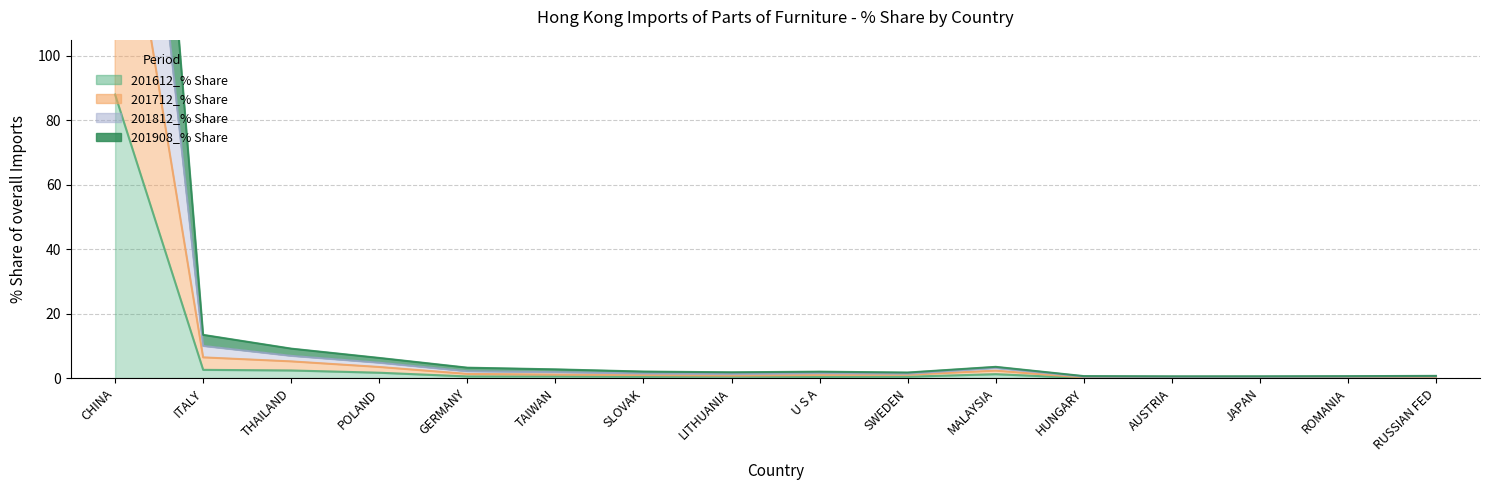

The 201712_% Share series shows 0.1 at ROMANIA. True or false?

False